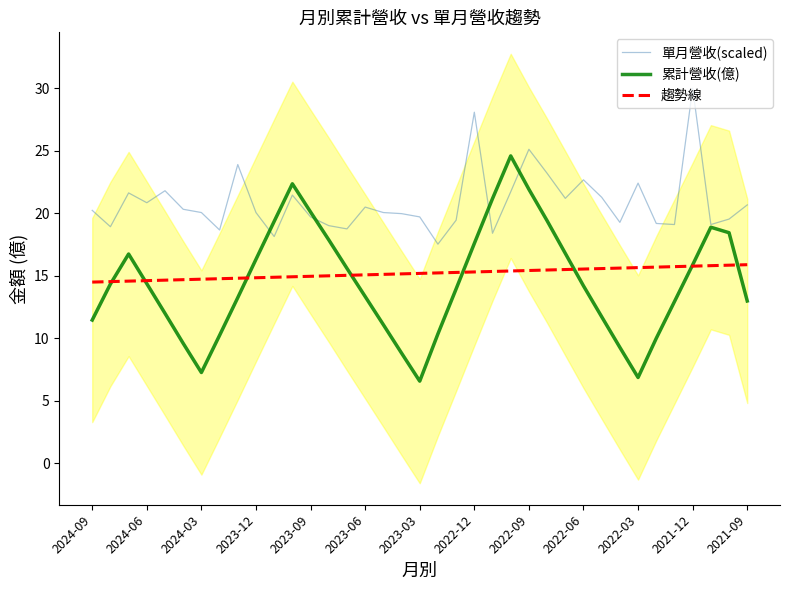

Reading left to right, transcribe all the data shown in this chart.

單月營收(scaled): 20.2	18.9	21.6	20.8	21.8	20.3	20.1	18.7	23.9	20.1	18.1	21.5	19.7	19.0	18.7	20.5	20.1	20.0	19.7	17.5	19.4	28.1	18.4	21.7	25.1	23.2	21.2	22.7	21.3	19.3	22.4	19.2	19.1	30.0	19.1	19.5	20.7
累計營收(億): 11.5	14.3	16.7	14.4	12.0	9.6	7.3	10.2	13.3	16.3	19.4	22.4	20.1	17.9	15.6	13.3	11.1	8.8	6.6	10.4	14.0	17.6	21.2	24.6	21.9	19.4	16.8	14.2	11.7	9.3	6.9	10.0	12.9	15.9	18.9	18.4	13.0
趨勢線: 14.5	14.5	14.6	14.6	14.7	14.7	14.7	14.8	14.8	14.8	14.9	14.9	15.0	15.0	15.0	15.1	15.1	15.2	15.2	15.2	15.3	15.3	15.3	15.4	15.4	15.5	15.5	15.5	15.6	15.6	15.7	15.7	15.7	15.8	15.8	15.8	15.9